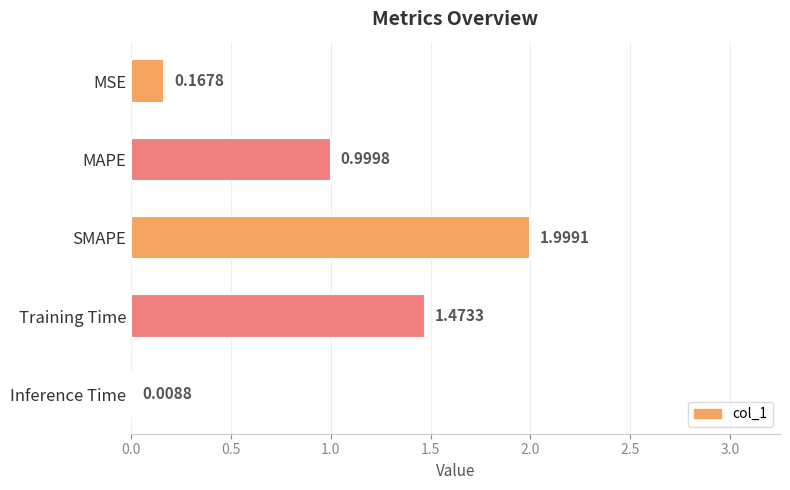

Are the bars horizontal?

Yes